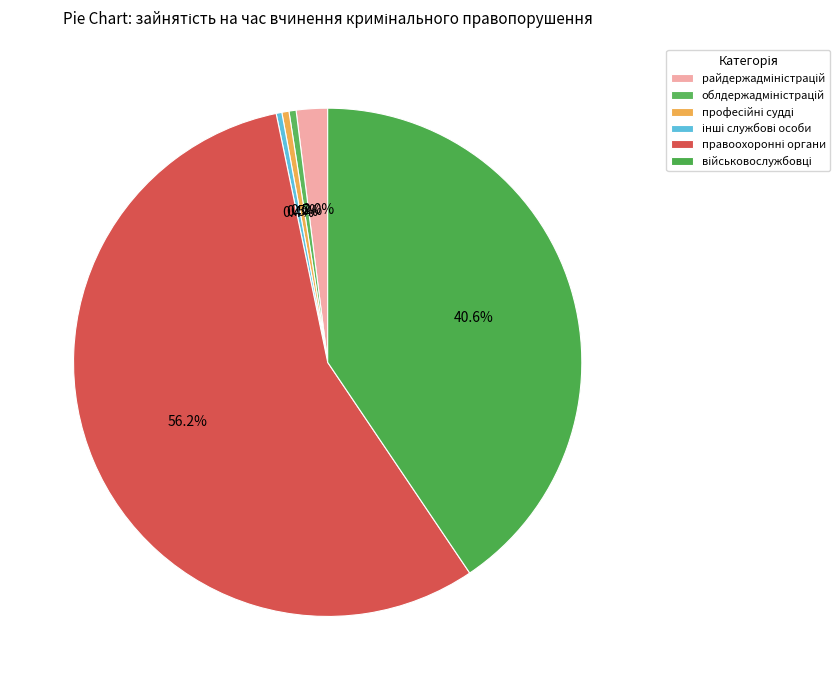

Count the number of slices in the pie.

6